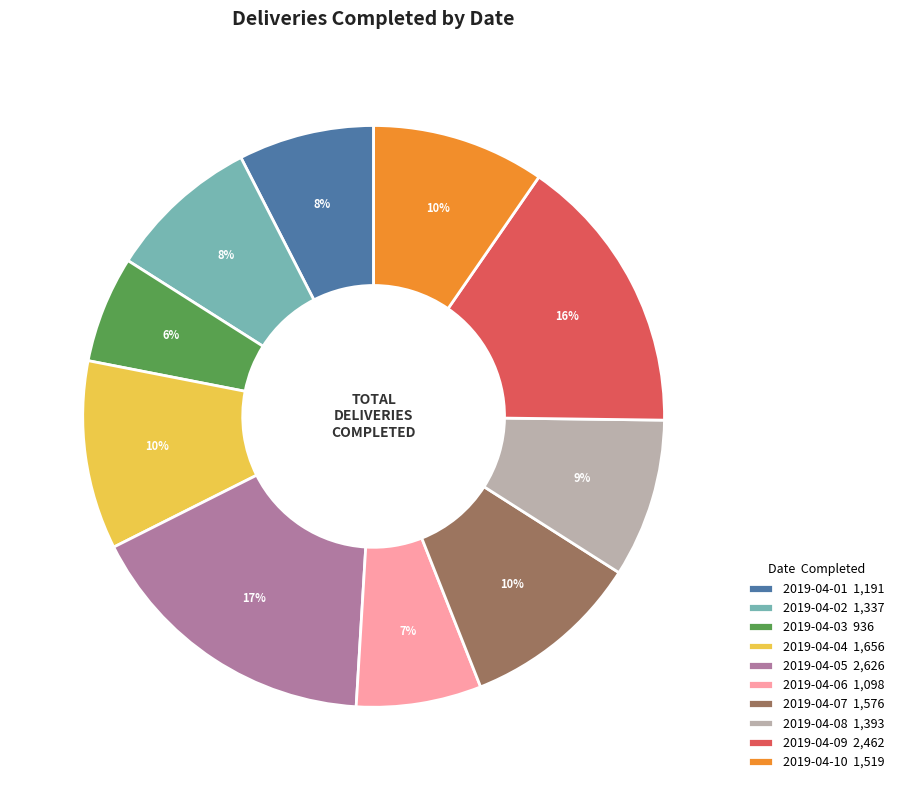

Do 2019-04-07 1,576 and 2019-04-08 1,393 together represent more than half of the pie?

No